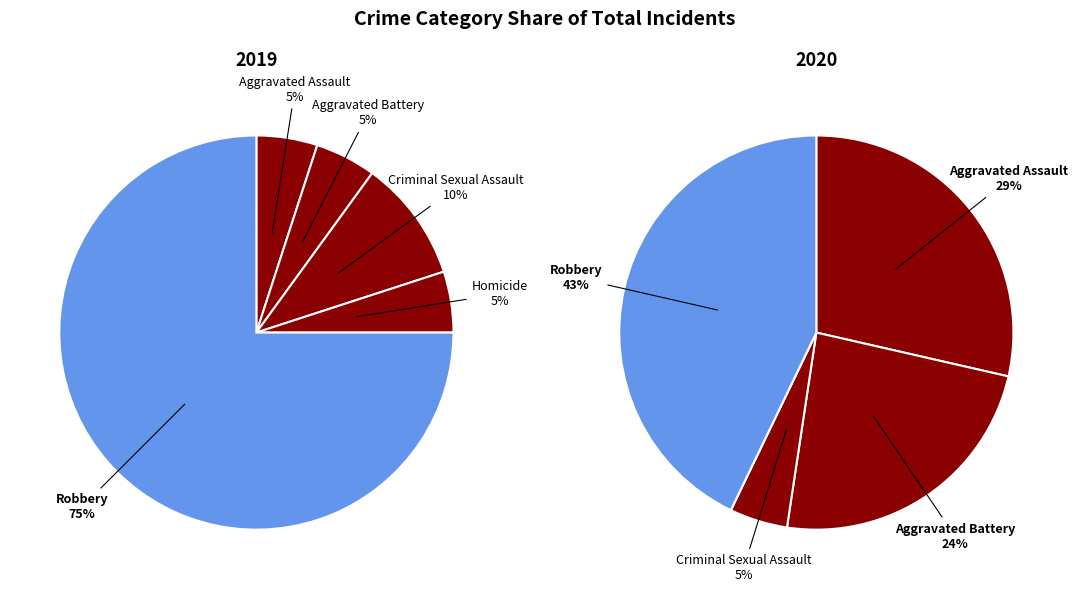

To the nearest percent, what is the average slice percentage?

20%